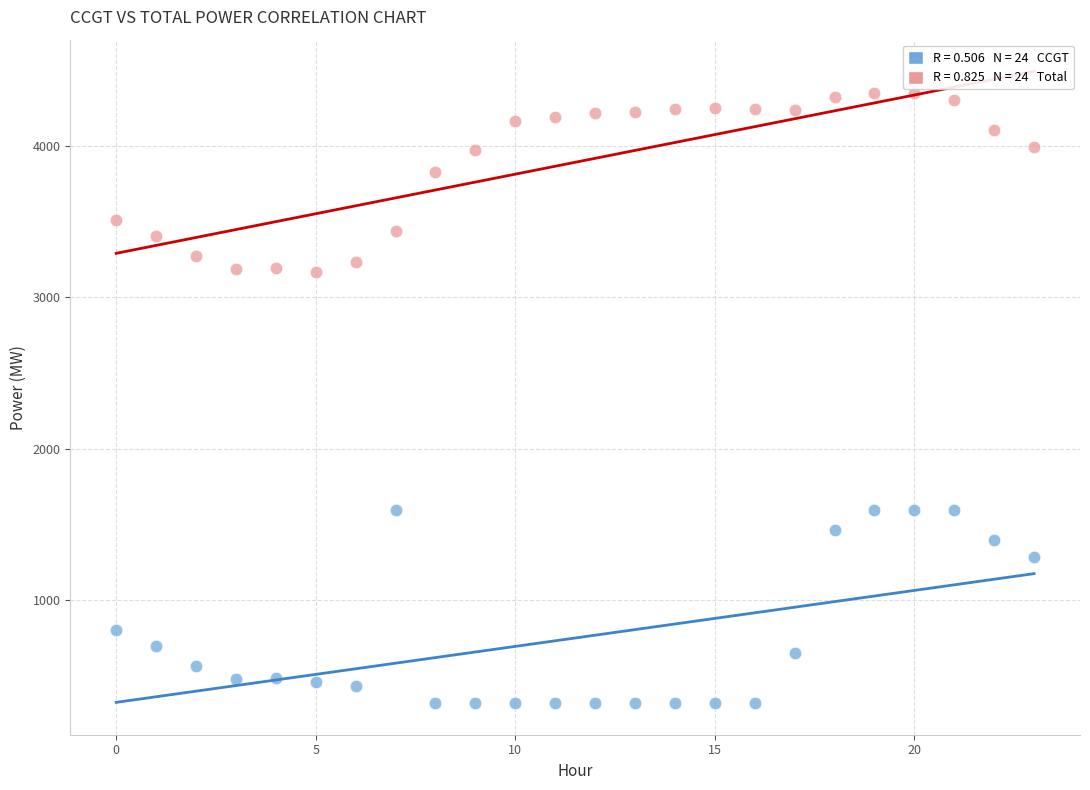

Across all data points, what is the range of Y values (max minus min)?

4032